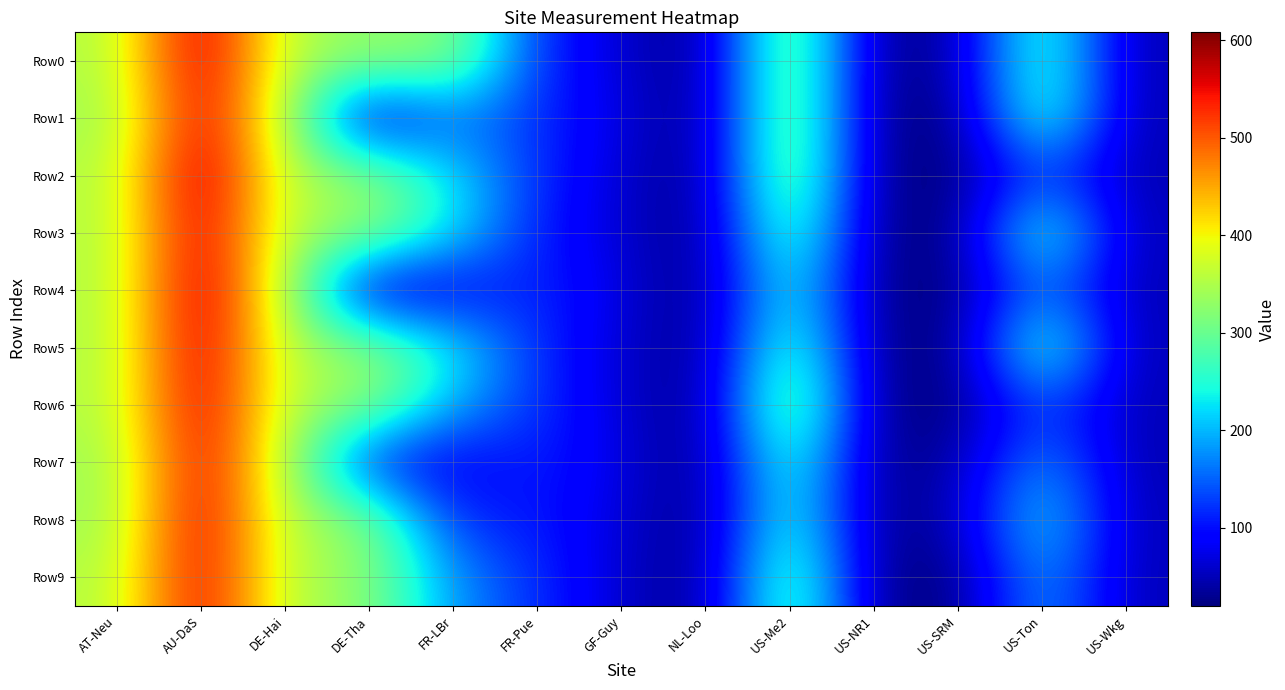

Which series has the largest range (max minus min)?

Row2